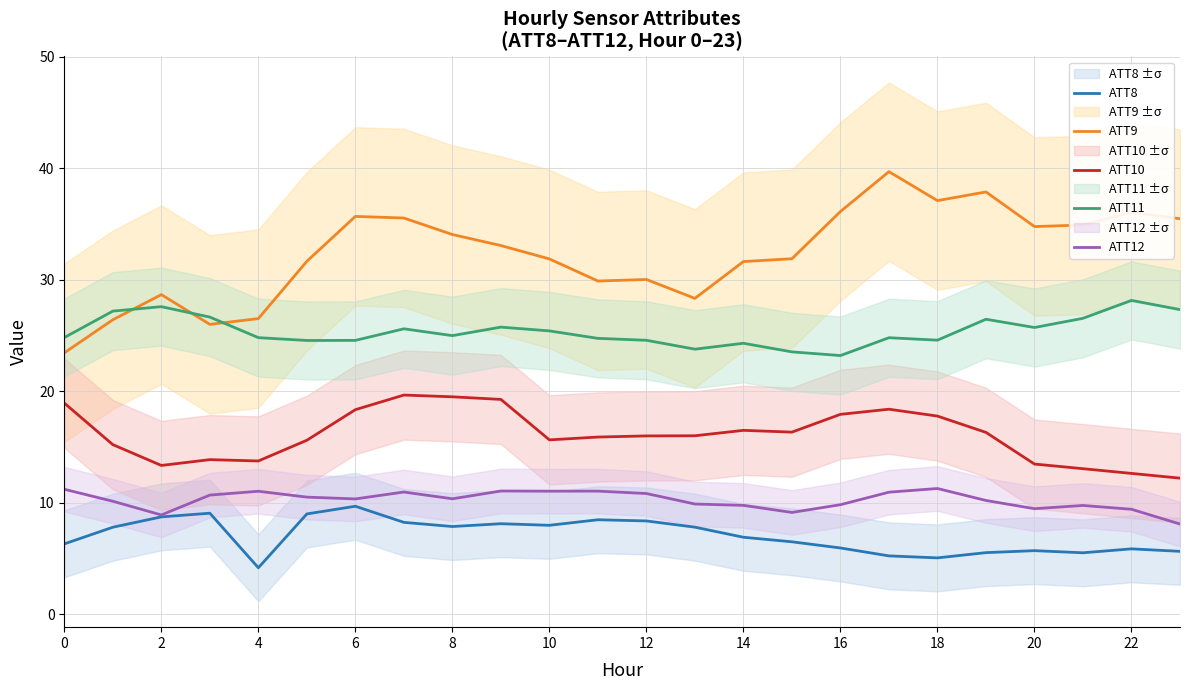

Rank the series by their maximum value, from highest to lowest.

ATT9, ATT11, ATT10, ATT12, ATT8